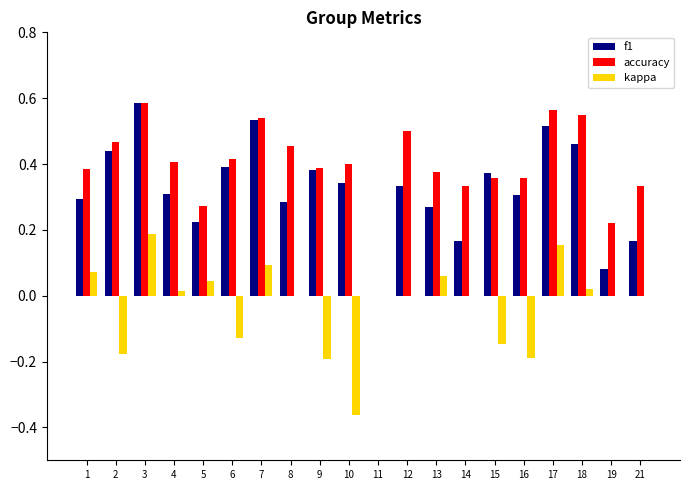

How many series are shown in this chart?

3